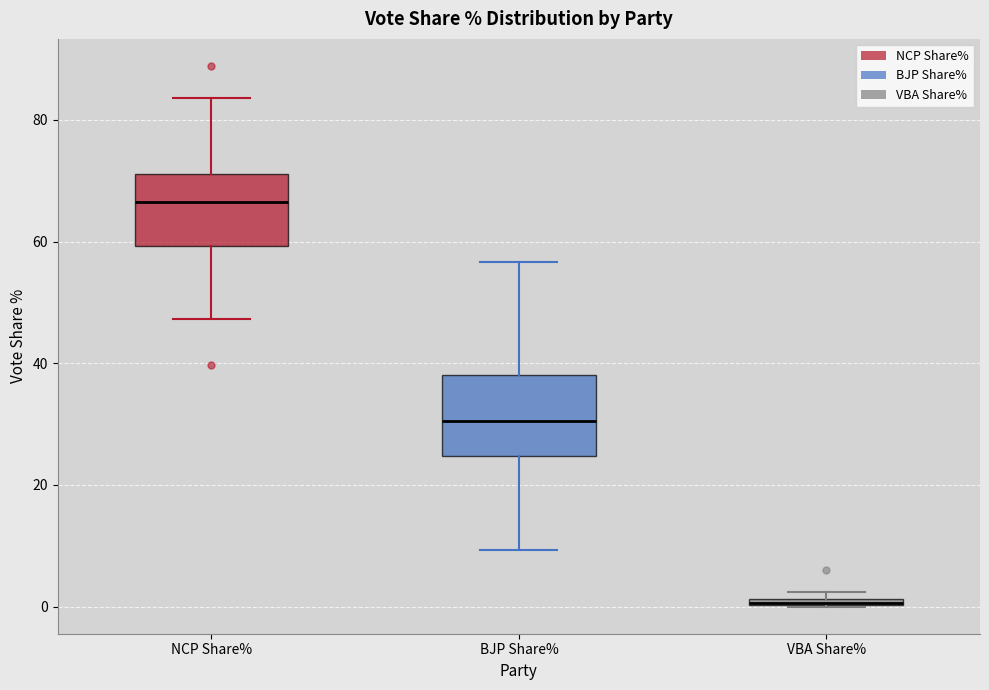

Where is the upper edge of the box for VBA Share% on the y-axis? The values are not printed on the chart, so give them approximately, as read against the axis.

2